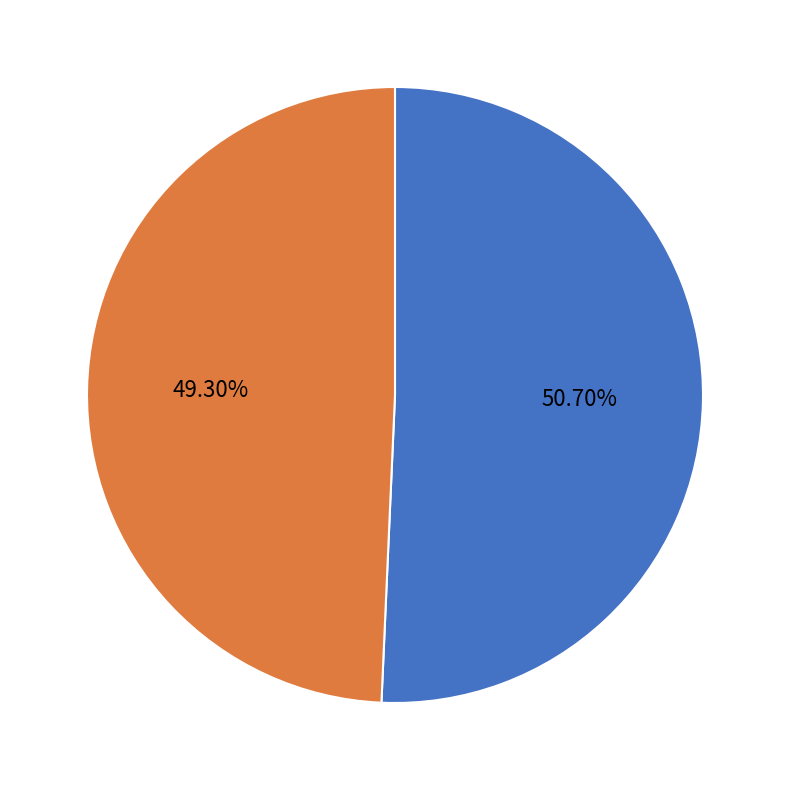

Is there any slice that represents more than half of the pie?

Yes